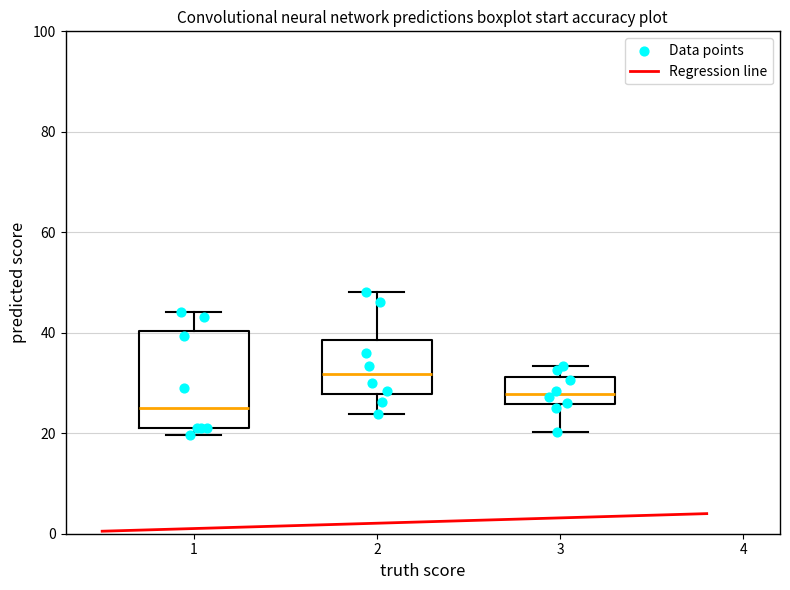

Which box is the tallest, from its lower edge to its upper edge?

1